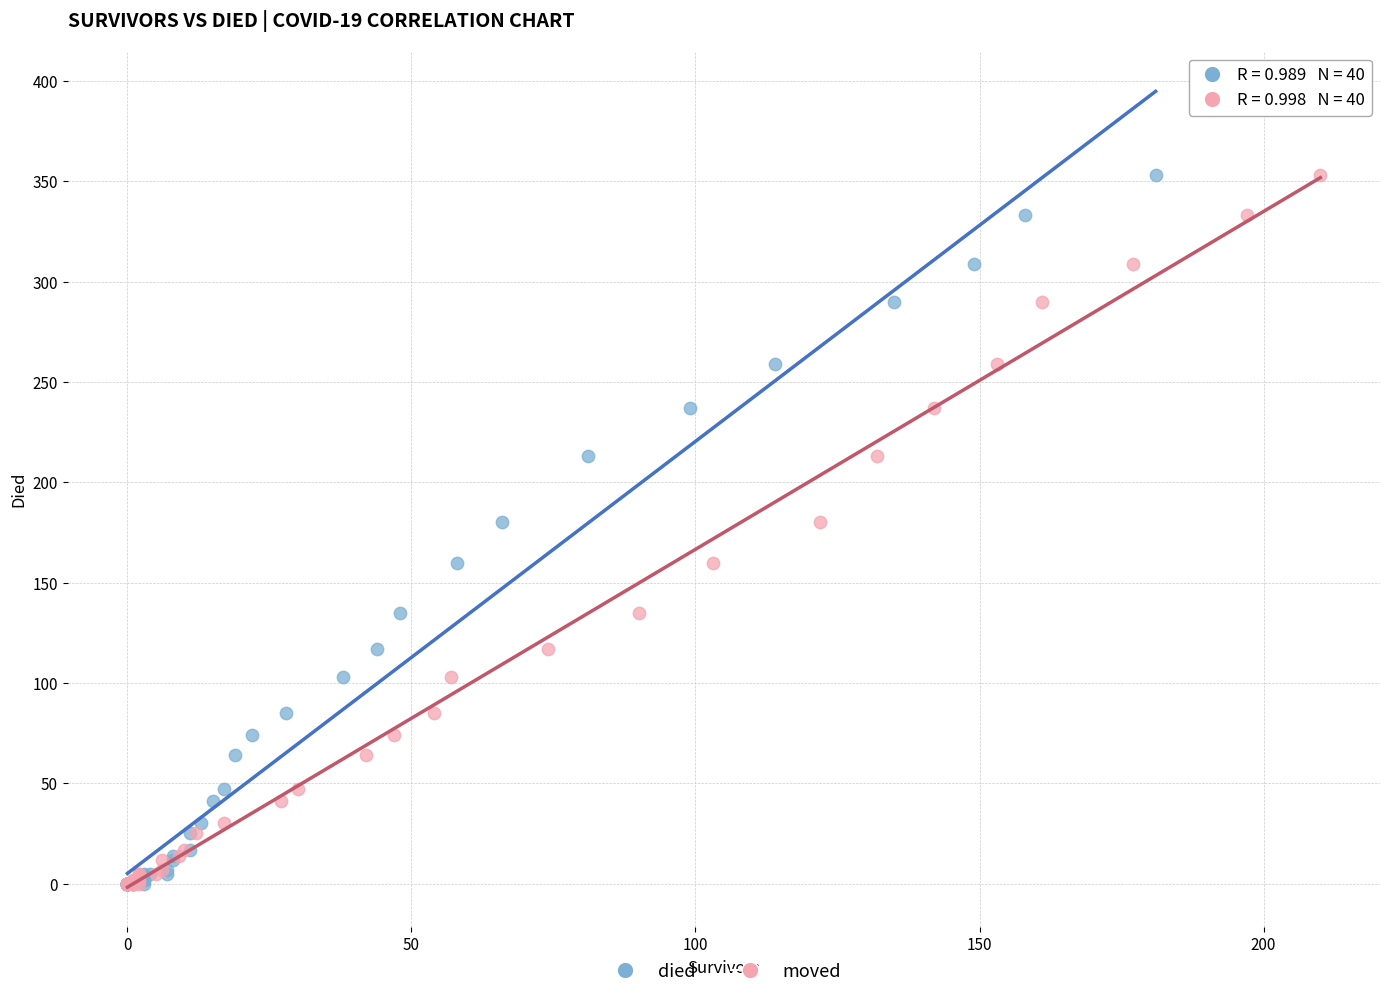

What are all the series names shown in the legend?

died, moved